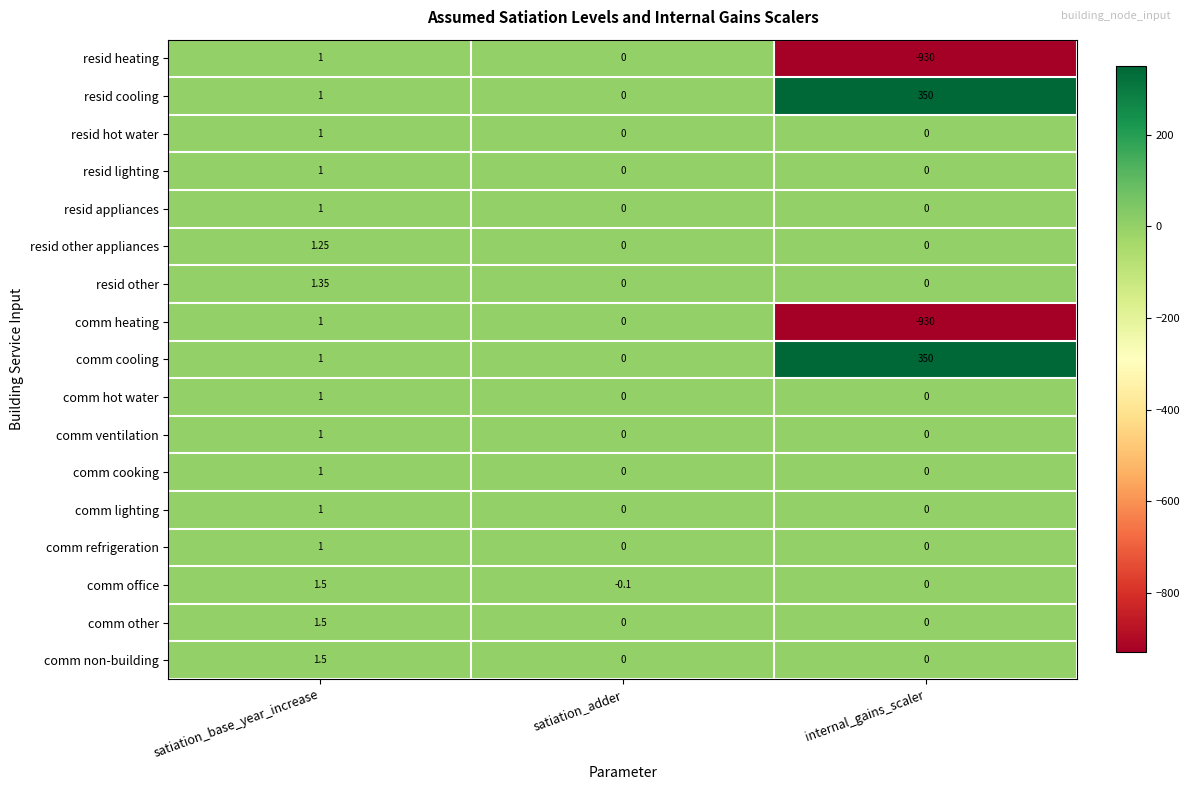

Between satiation_base_year_increase and satiation_adder, which series saw the biggest shift?

comm office